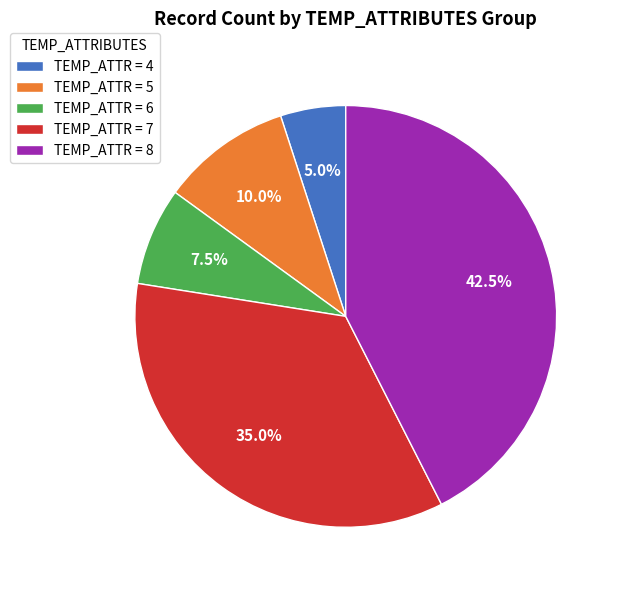

Approximately how many times larger is the value at TEMP_ATTR = 7 compared to TEMP_ATTR = 6?

4.7